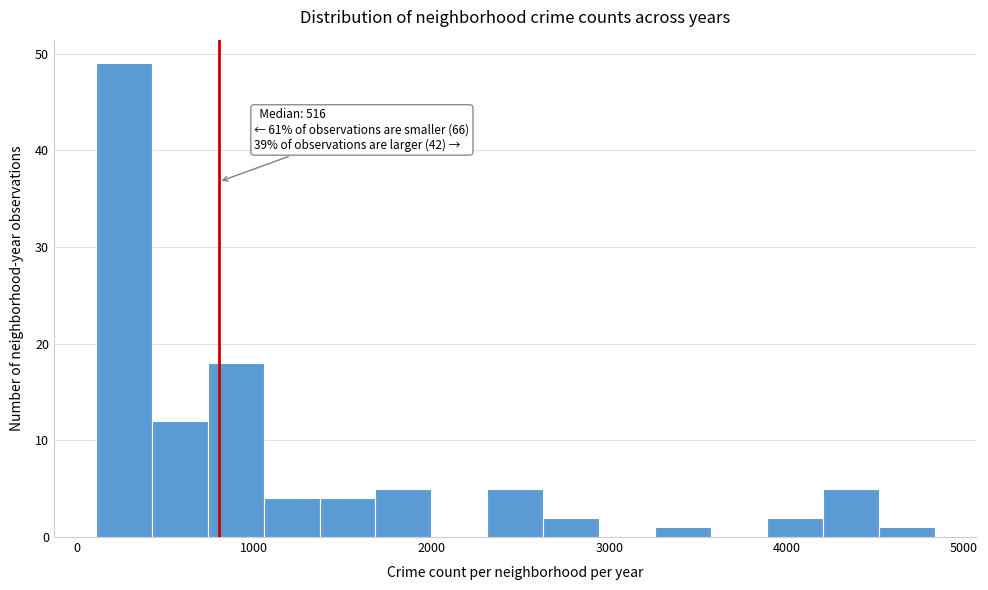

Read against the x-axis, roughly where is the centre of the tallest bar?

300